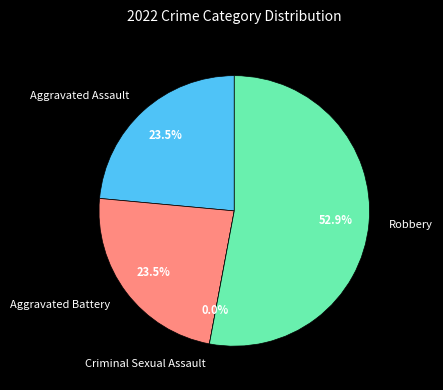

How much of the chart is everything except Aggravated Battery?

76.5%